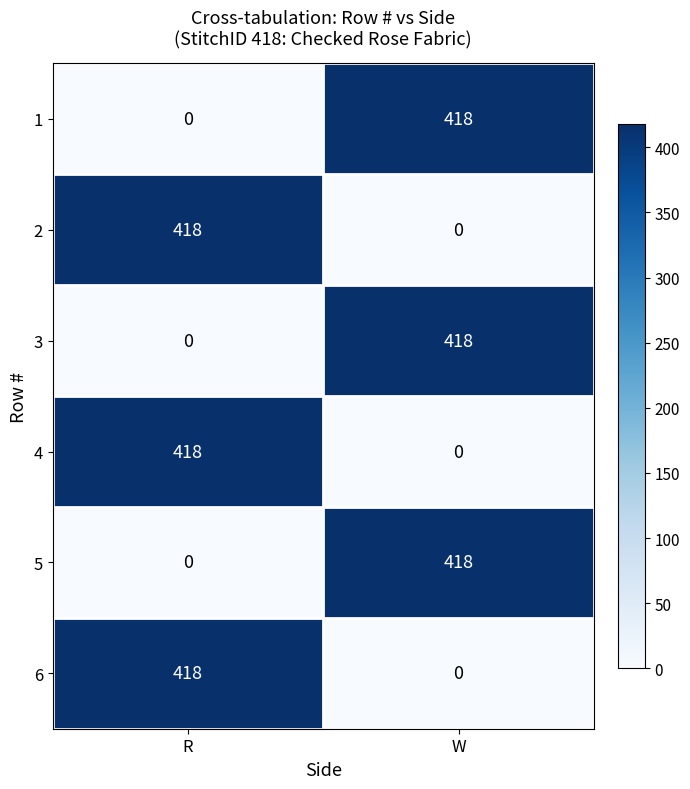

At which label is 5 closest to 209?

R